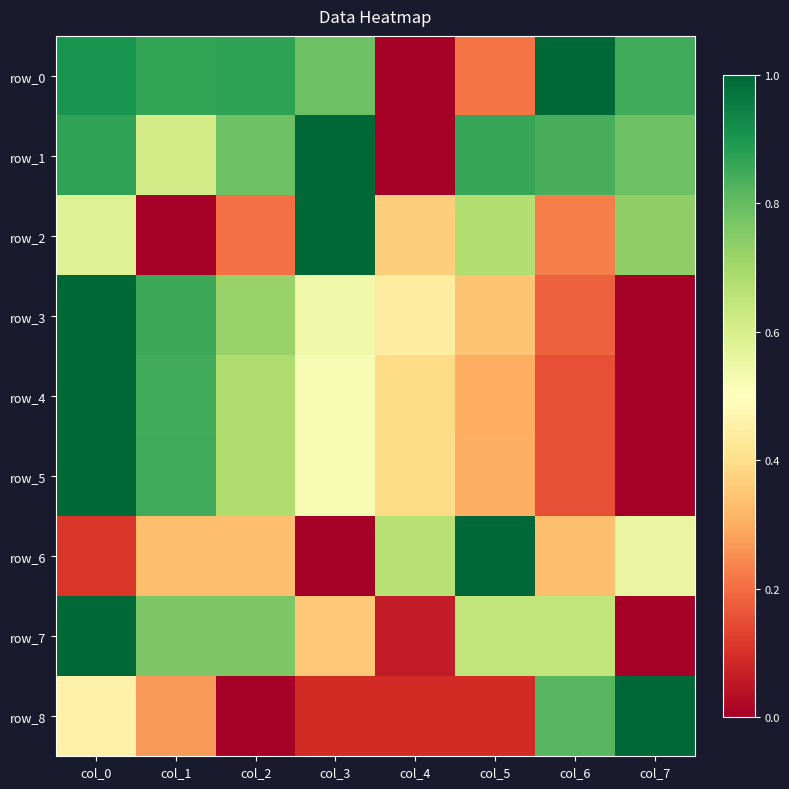

The value of row_0 at col_4 is -0.4. True or false?

False